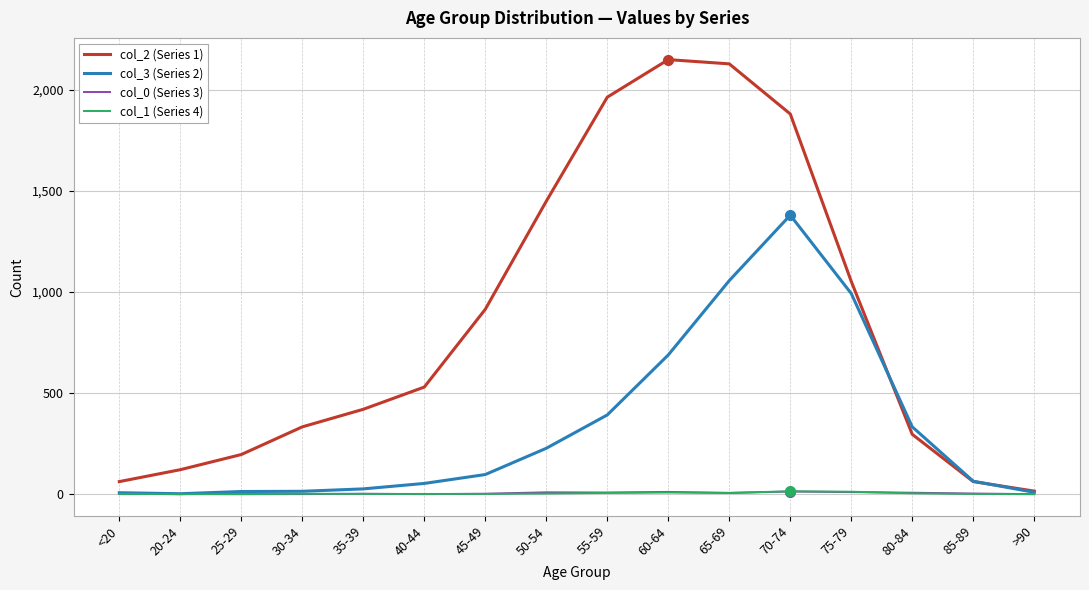

How many lines are shown in the chart?

4